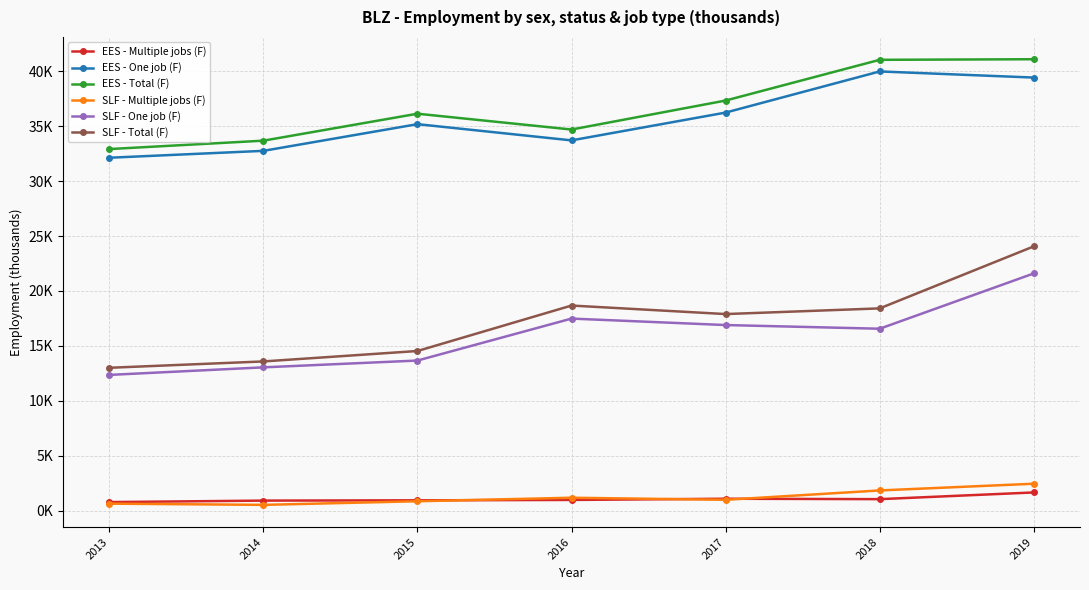

Reading right to left, what are all the values shown in this chart?

EES - Multiple jobs (F): 2019=1.7	2018=1.1	2017=1.1	2016=1.0	2015=1.0	2014=0.9	2013=0.8
EES - One job (F): 2019=39.4	2018=40.0	2017=36.2	2016=33.7	2015=35.2	2014=32.7	2013=32.1
EES - Total (F): 2019=41.1	2018=41.0	2017=37.3	2016=34.7	2015=36.1	2014=33.7	2013=32.9
SLF - Multiple jobs (F): 2019=2.5	2018=1.9	2017=1.0	2016=1.2	2015=0.9	2014=0.5	2013=0.6
SLF - One job (F): 2019=21.6	2018=16.6	2017=16.9	2016=17.5	2015=13.7	2014=13.1	2013=12.4
SLF - Total (F): 2019=24.1	2018=18.4	2017=17.9	2016=18.7	2015=14.5	2014=13.6	2013=13.0